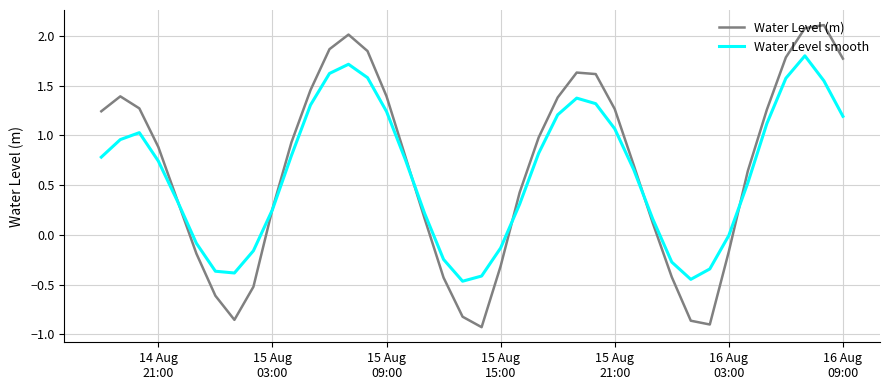

Which series has the largest total across all categories?

Water Level (m)